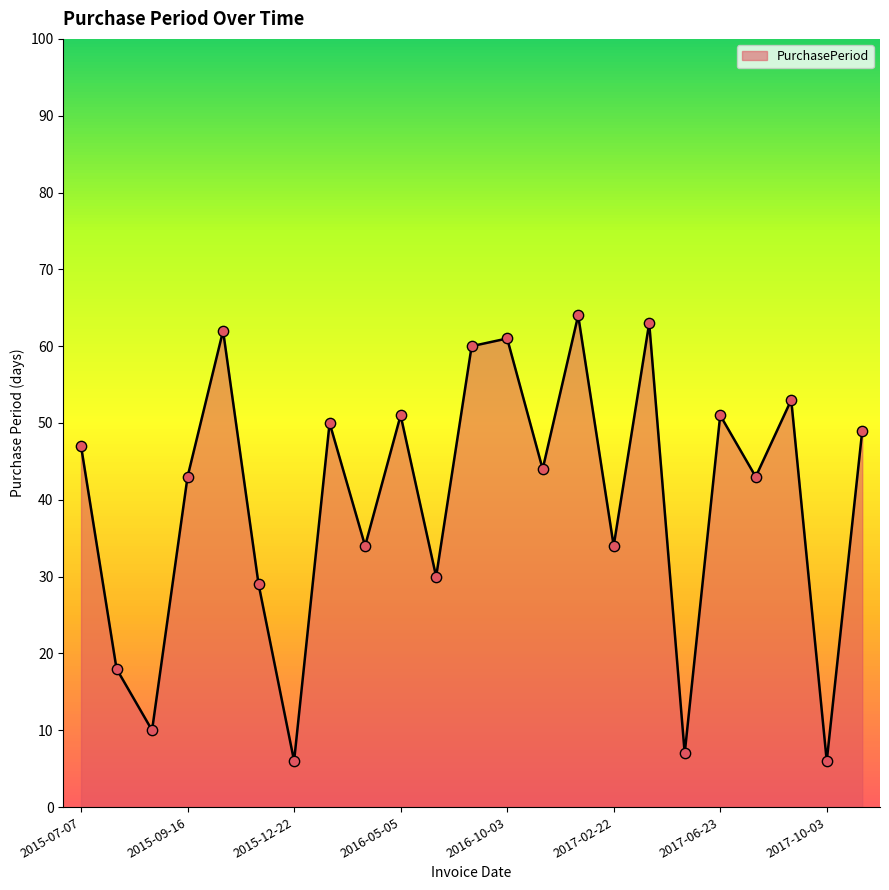

What is the maximum value shown in the chart?

64